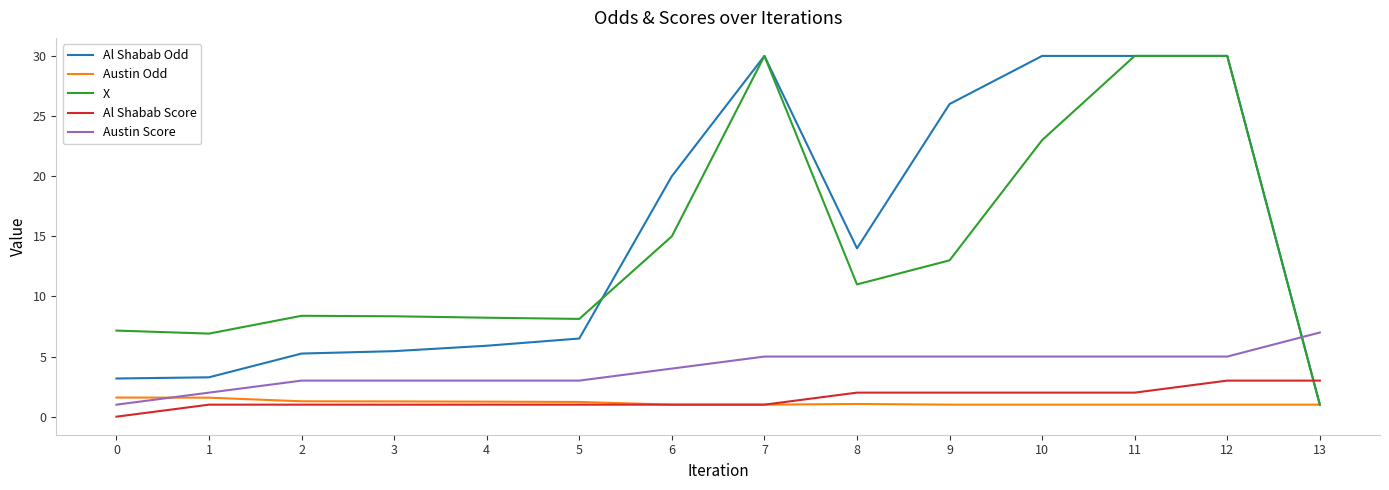

True or false: Austin Odd has a value of 1.6 at 0.

True